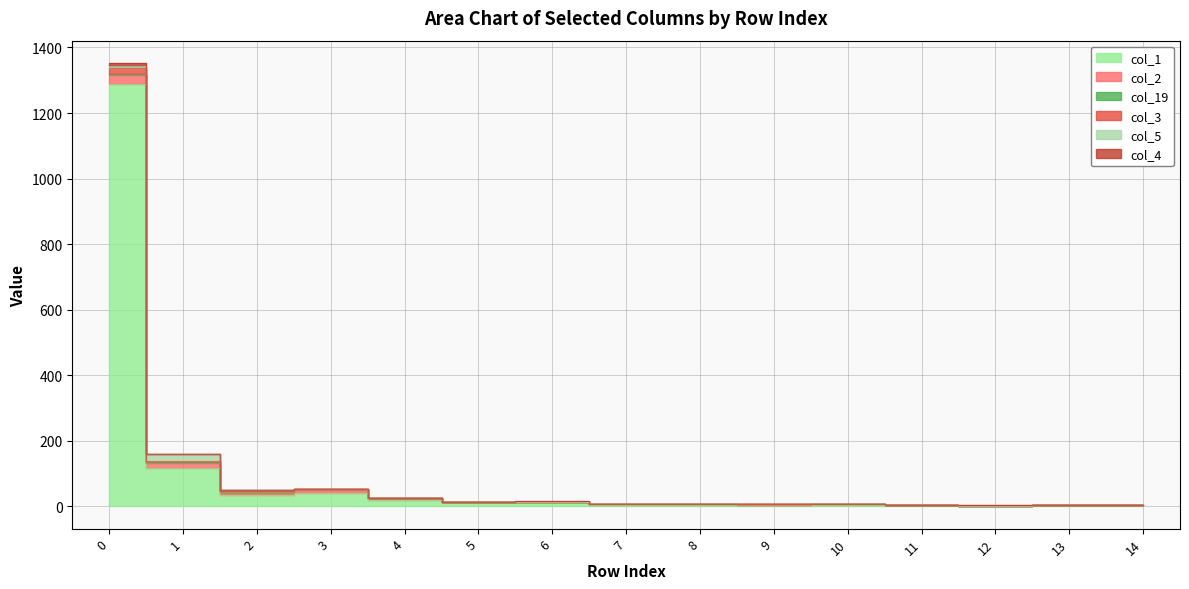

True or false: col_2 and col_1 intersect in this chart.

True